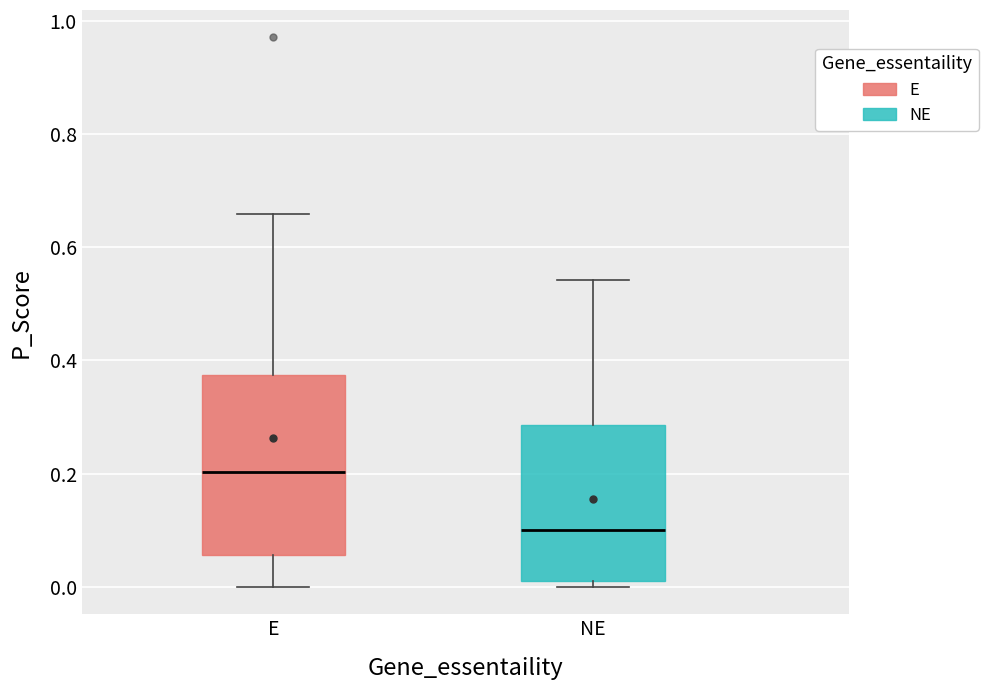

Reading left to right, read every box against the y-axis: the position of its median line, the range the box covers, and the ends of its whiskers. The values are not printed on the chart, so give them approximately, as read against the axis.

E: median 0.20, box 0.06 to 0.38, whiskers 0.00 to 0.66
NE: median 0.10, box 0.02 to 0.28, whiskers 0.00 to 0.54